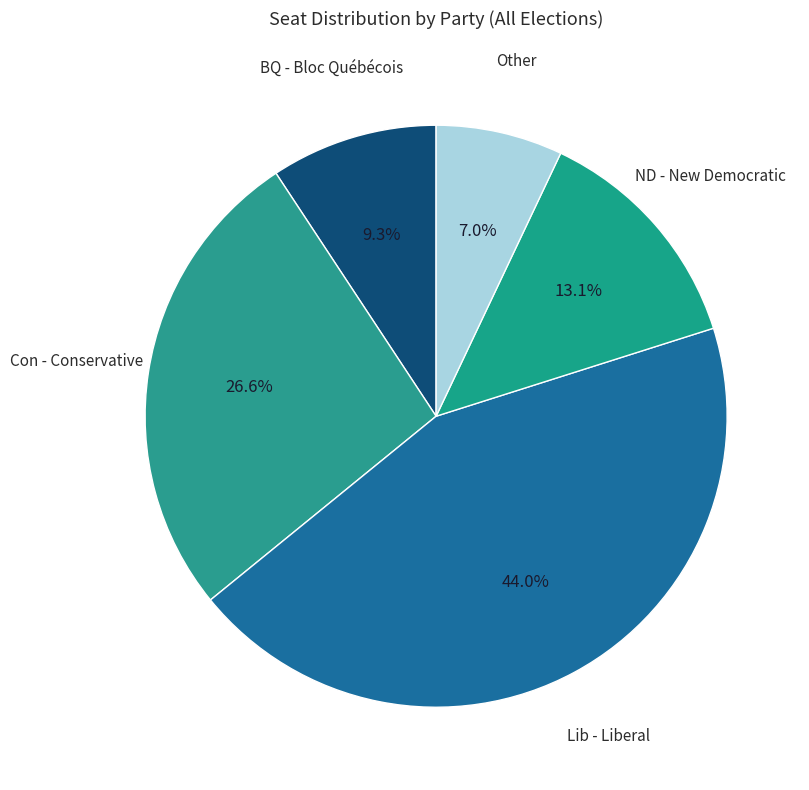

Which category has the smallest portion of the pie?

Other